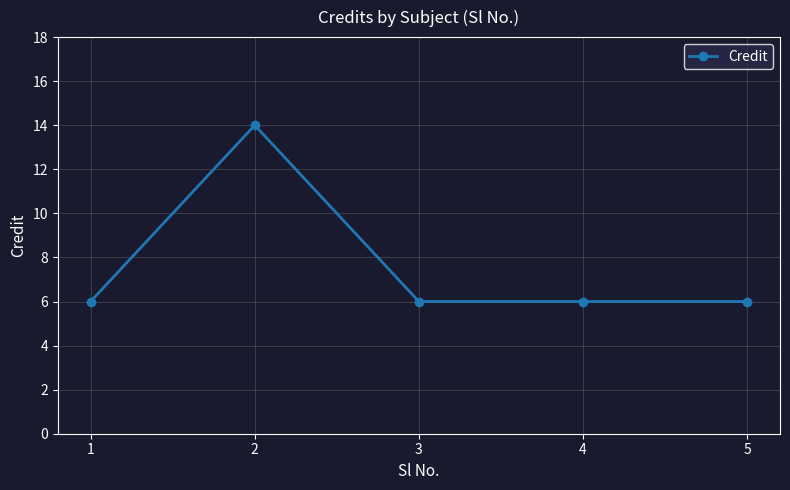

What is the maximum value shown in the chart?

14